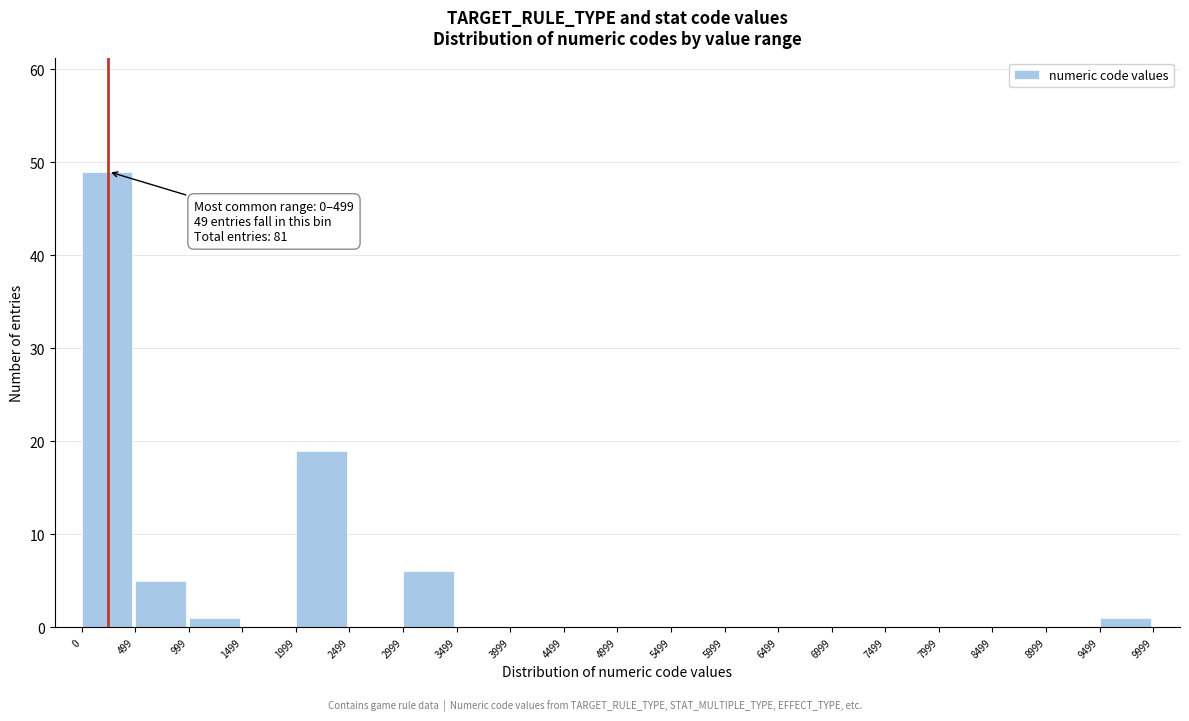

Which range on the x-axis has the tallest bar?

0 to 499